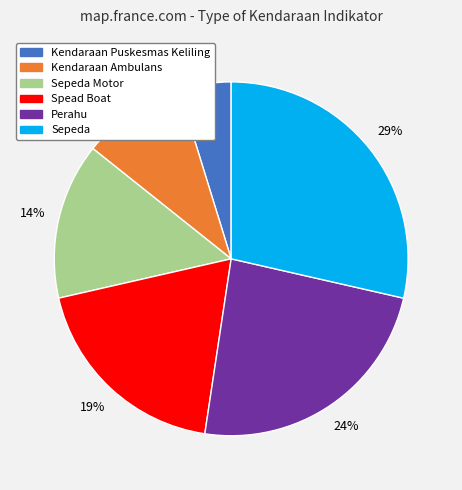

Which category has the biggest portion of the pie?

Sepeda